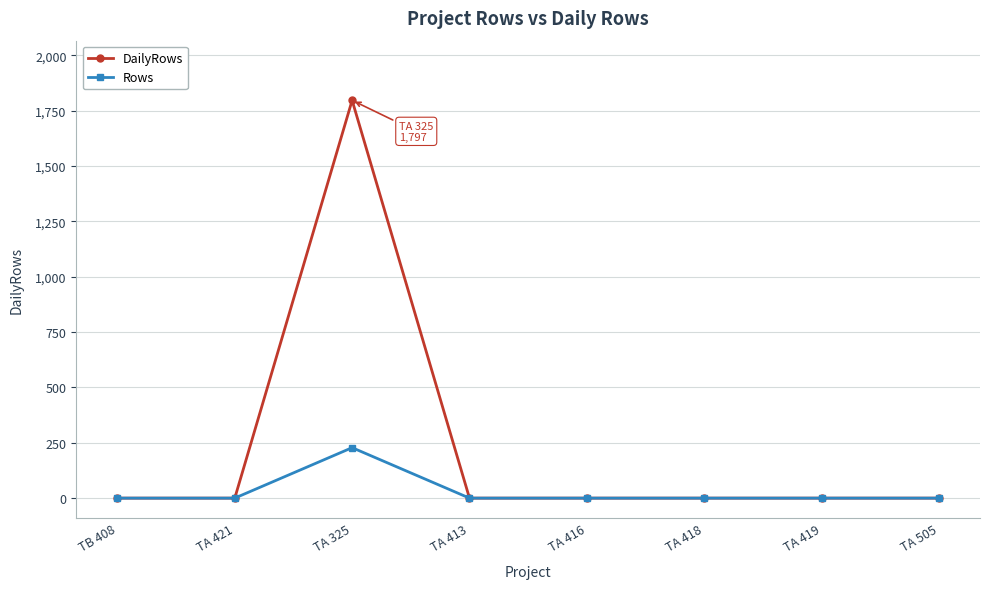

What is the label of the 3rd point from the left?

TA 325